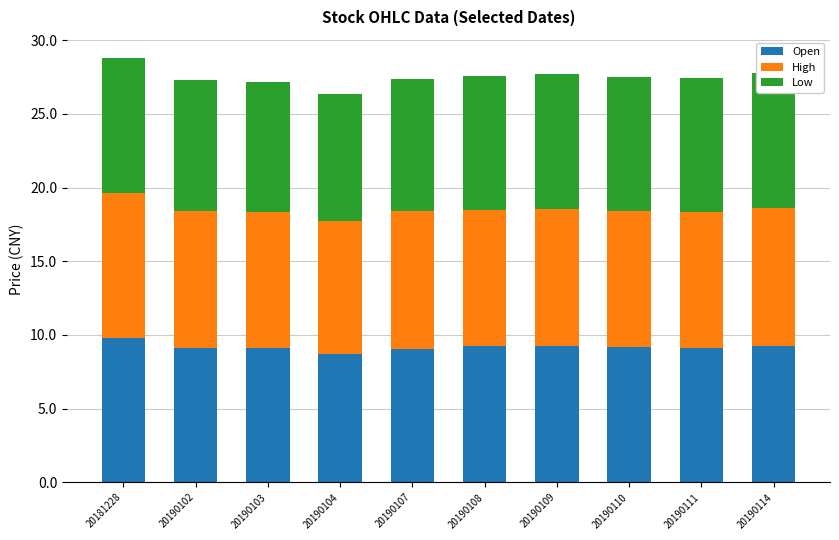

What is the highest value of the Open series?

9.8